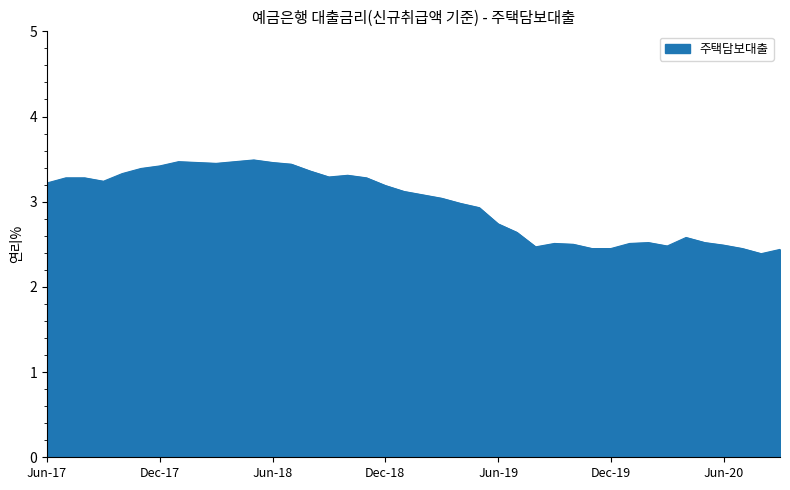

What is the smallest value displayed?

2.4